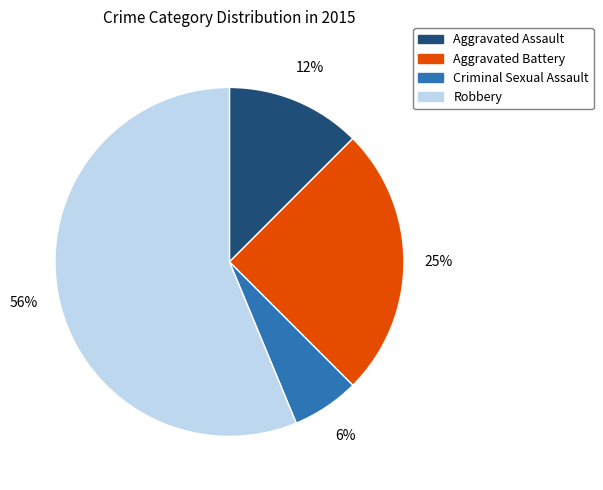

True or false: Robbery accounts for 56% of the total.

True